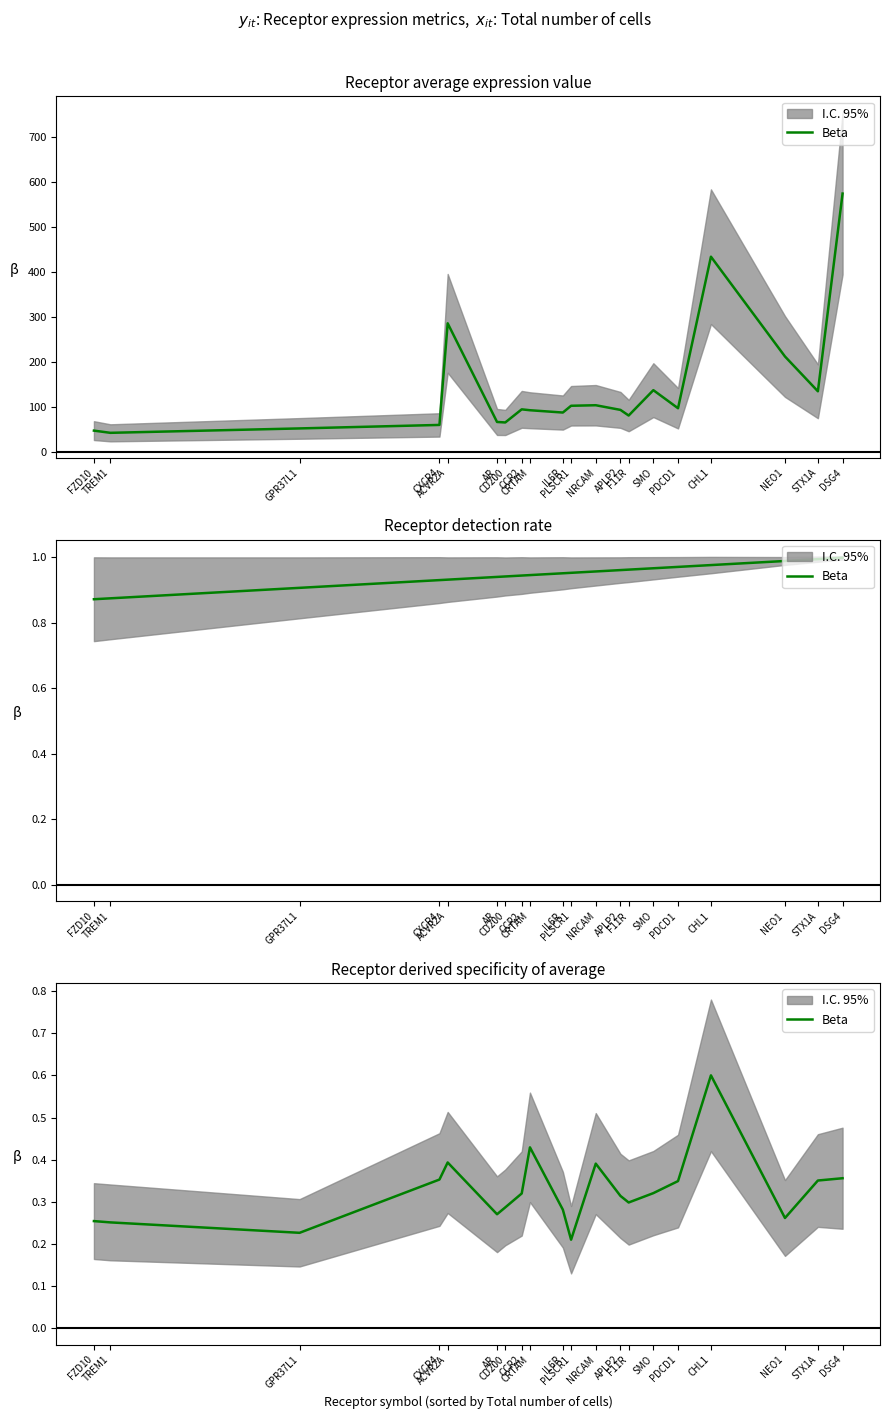

Which category has the lowest value across all series?

PLSCR1